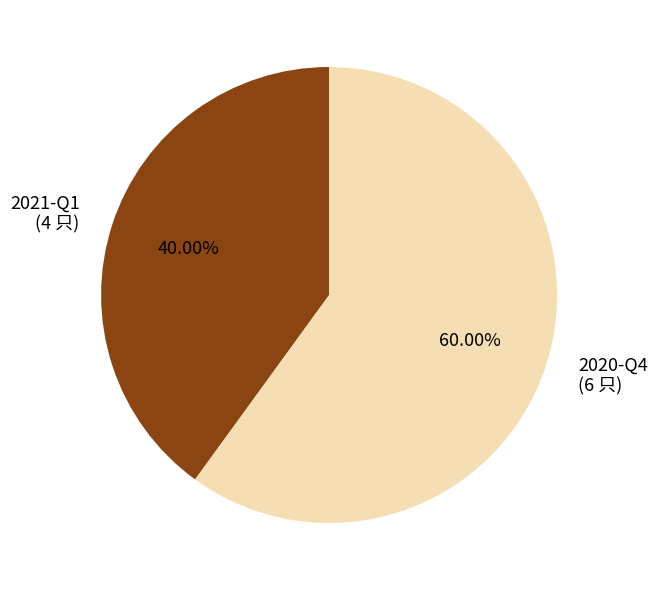

What percentage is the 2021-Q1 slice, to the nearest percent?

40%